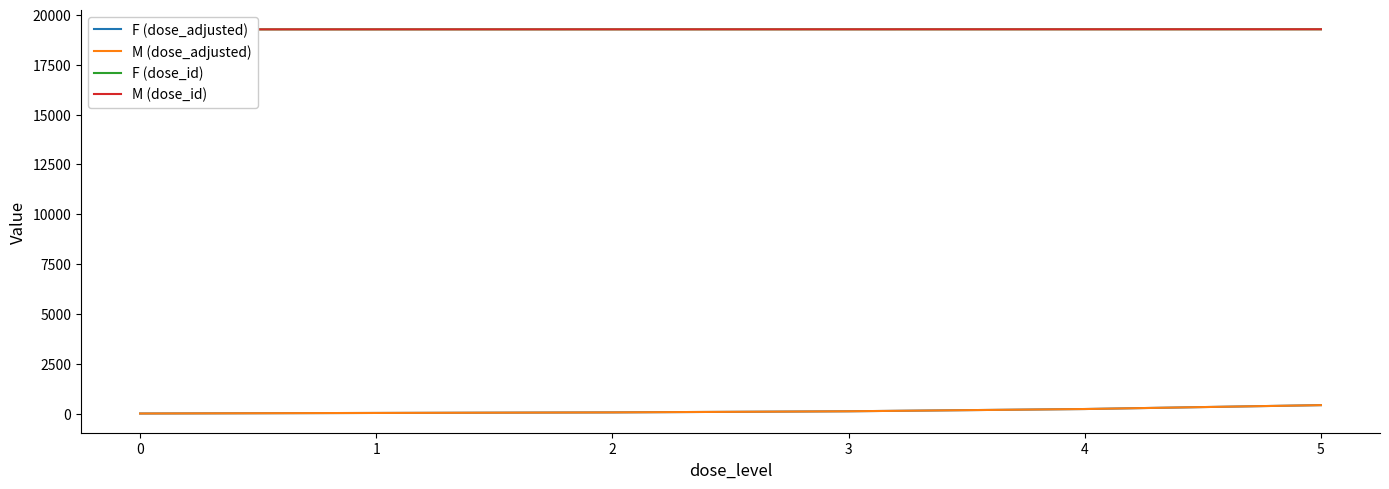

What is the total value across all series at 1?

38608